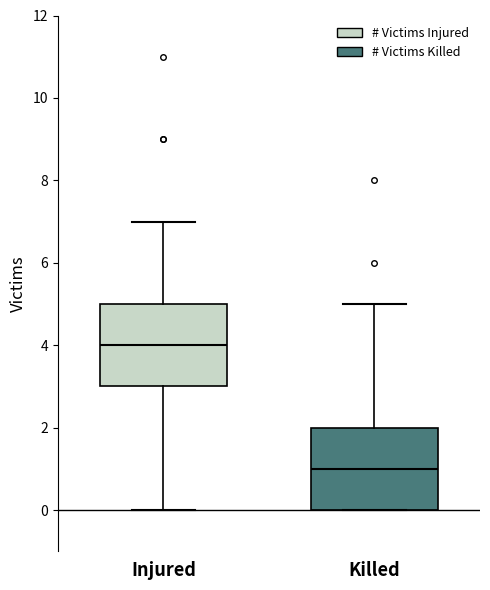

Reading left to right, transcribe this box plot: for each box, give where its median line is, the range the box spans, and where its two whiskers end, as read against the y-axis. The values are not printed on the chart, so give them approximately, as read against the axis.

Injured: median 4, box 3 to 5, whiskers 0 to 7
Killed: median 1, box 0 to 2, whiskers 0 to 5